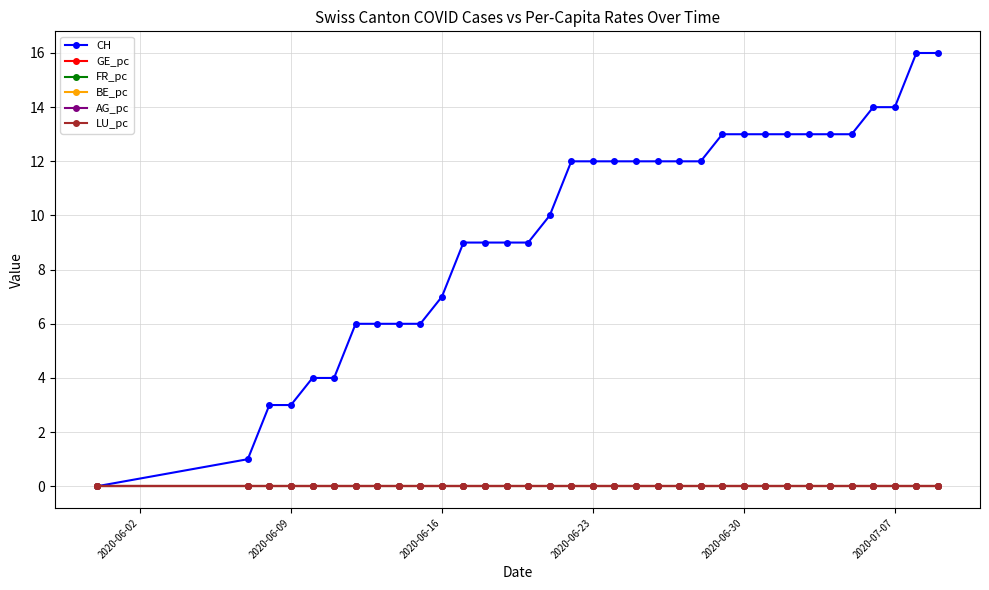

Which series has the widest spread of values?

CH